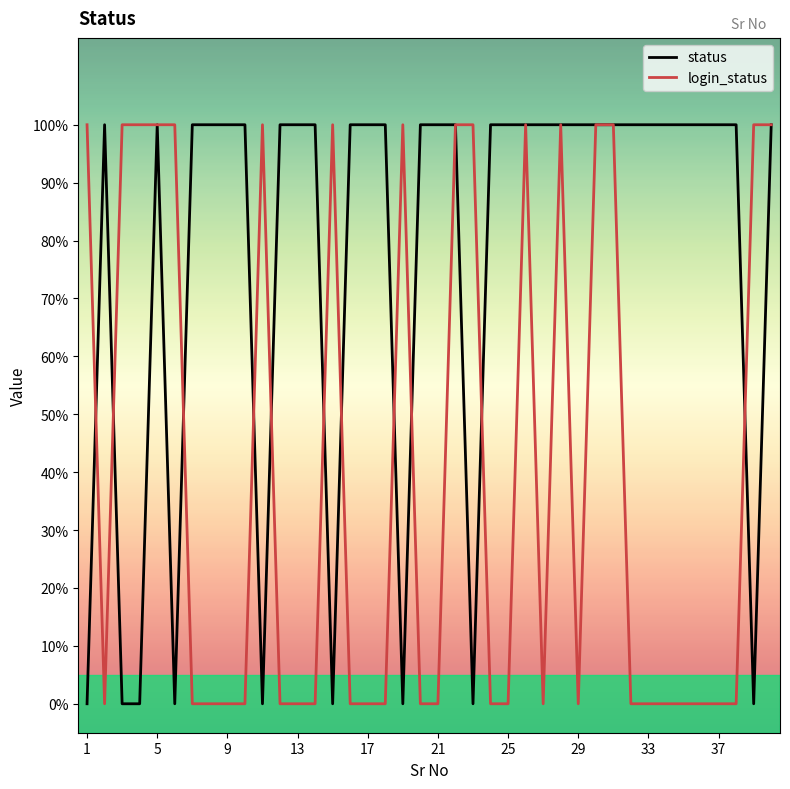

Reading right to left, transcribe all the data shown in this chart.

status: 1	0	1	1	1	1	1	1	1	1	1	1	1	1	1	1	1	0	1	1	1	0	1	1	1	0	1	1	1	0	1	1	1	1	0	1	0	0	1	0
login_status: 1	1	0	0	0	0	0	0	0	1	1	0	1	0	1	0	0	1	1	0	0	1	0	0	0	1	0	0	0	1	0	0	0	0	1	1	1	1	0	1